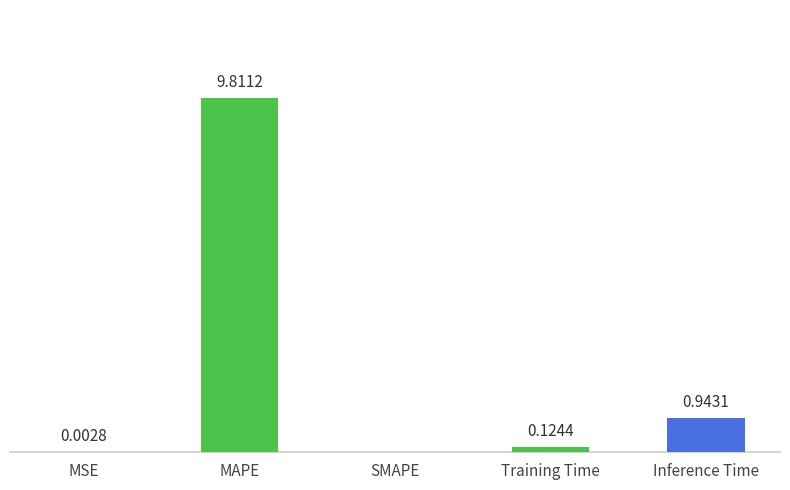

At which label is the value closest to 4?

Inference Time